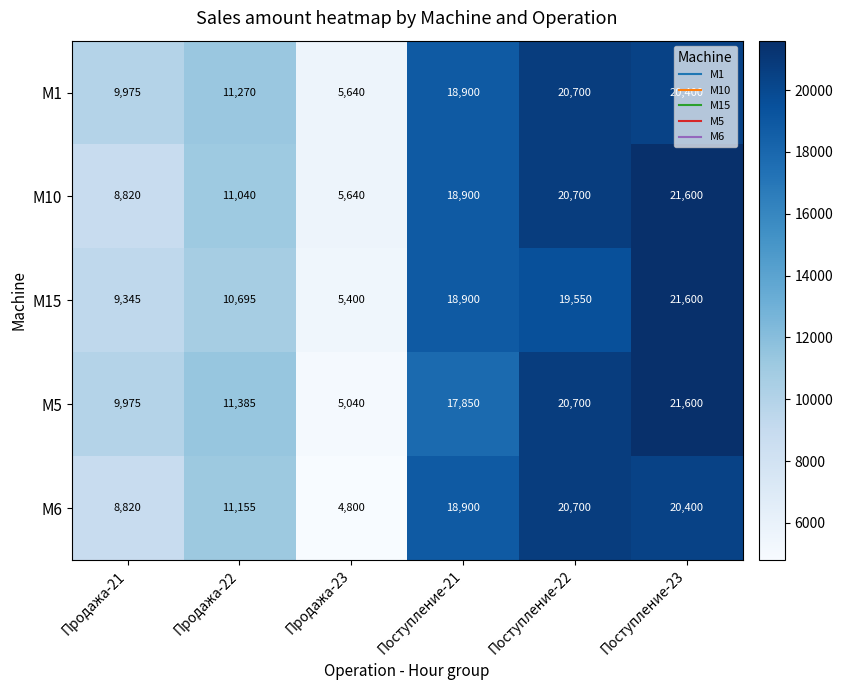

What is the approximate value of M15 at Поступление-21, to the nearest 100?

18900